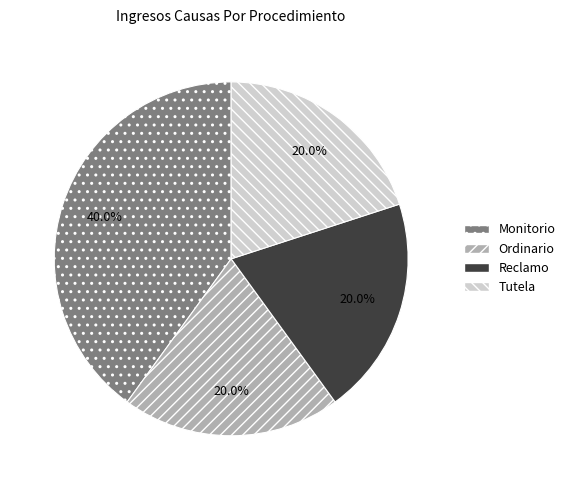

How many segments does this pie chart have?

4